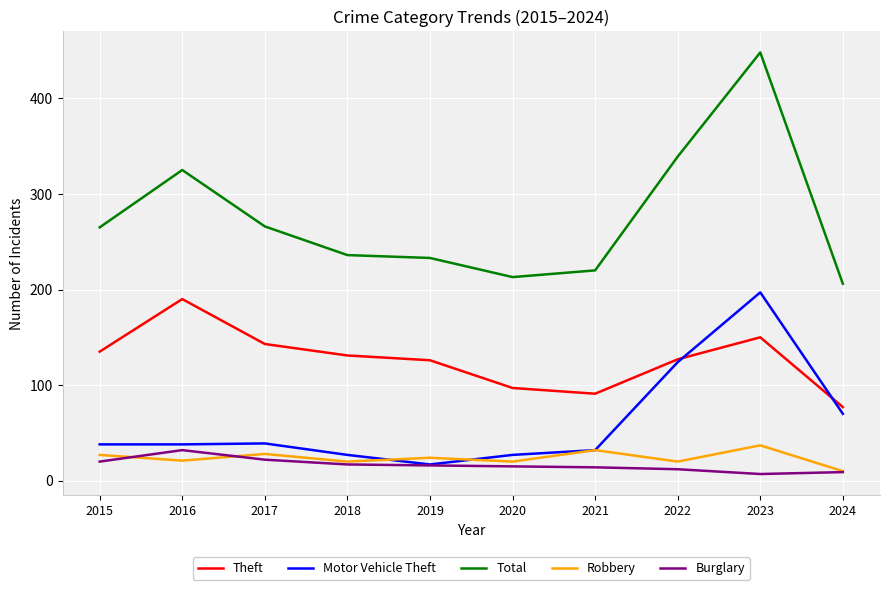

What is the greatest value displayed?

448